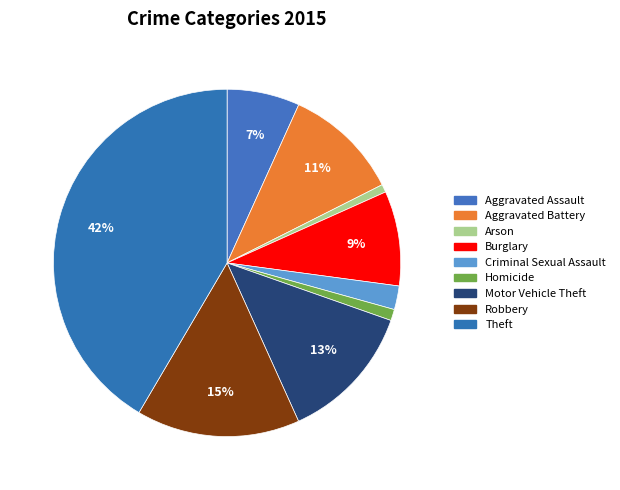

To the nearest percent, what is the average slice percentage?

11%